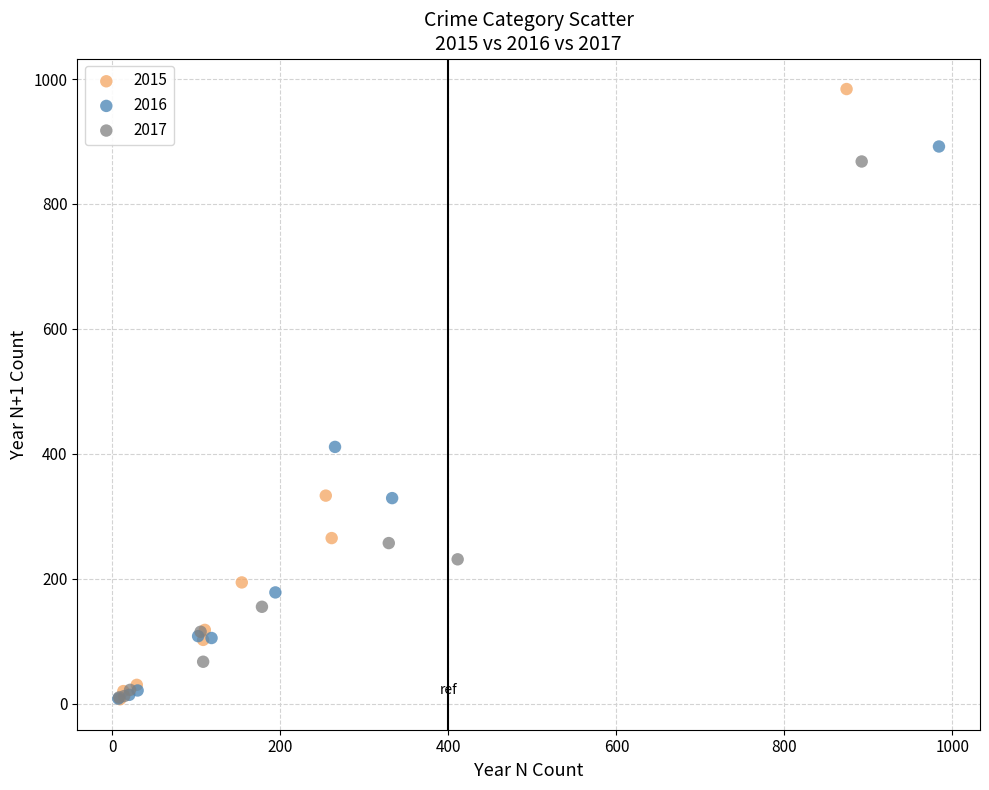

Which series has the widest spread of Y values?

2015